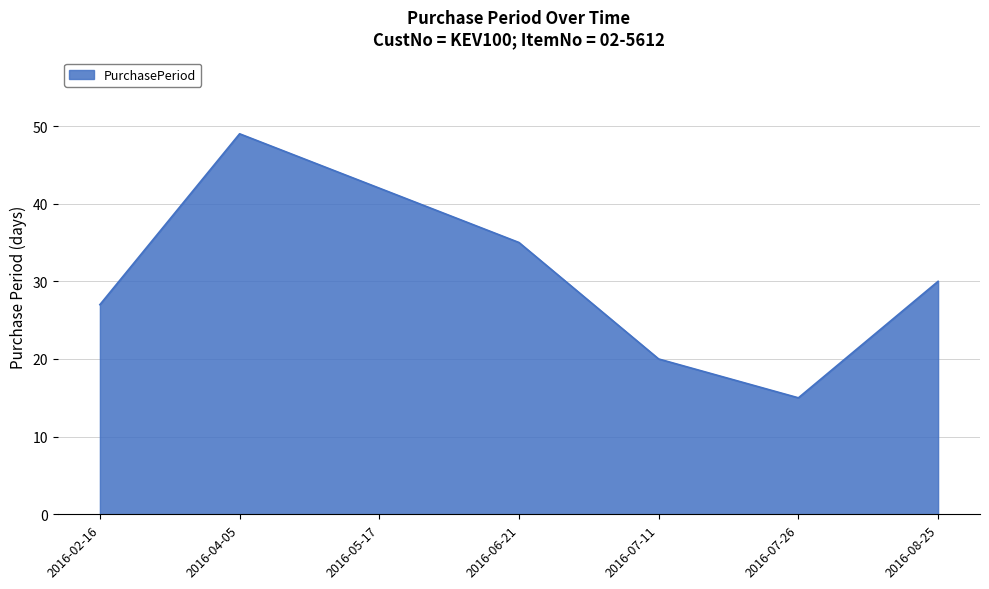

Does the chart have visible grid lines?

Yes